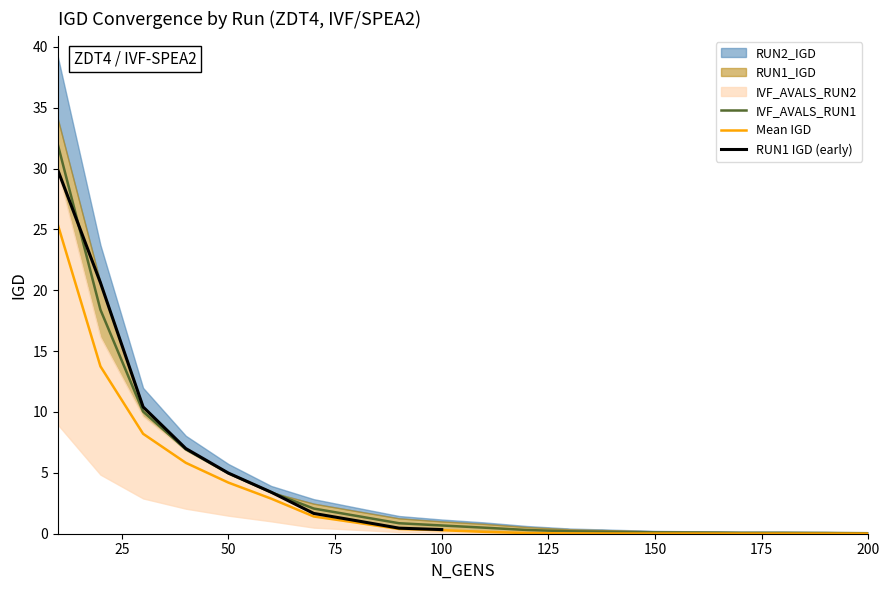

Which has a higher value, 150 or 10?

10